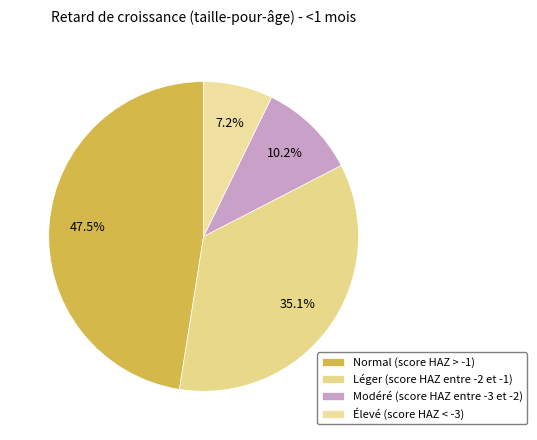

Count the number of slices in the pie.

4